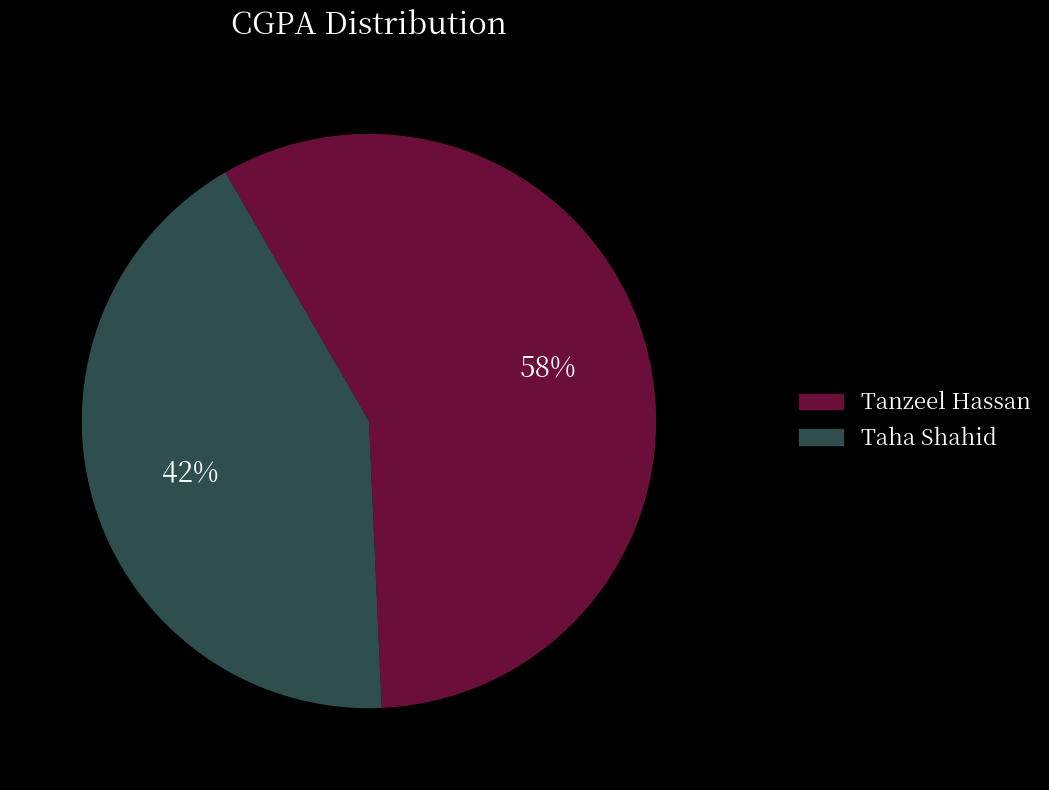

Is it true that Tanzeel Hassan is 58% of the pie?

True